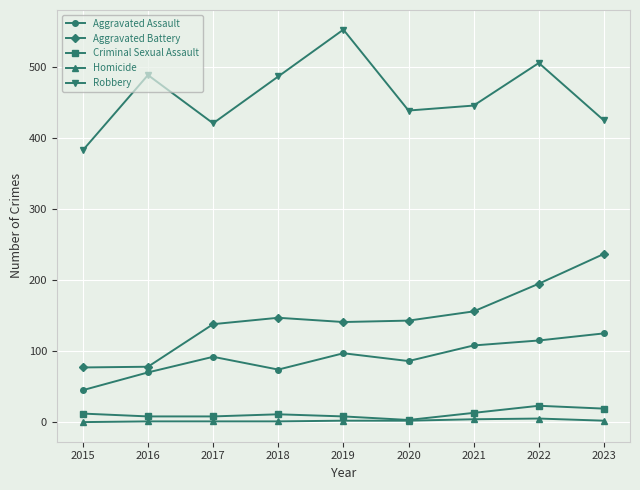

True or false: Criminal Sexual Assault and Aggravated Assault intersect in this chart.

False